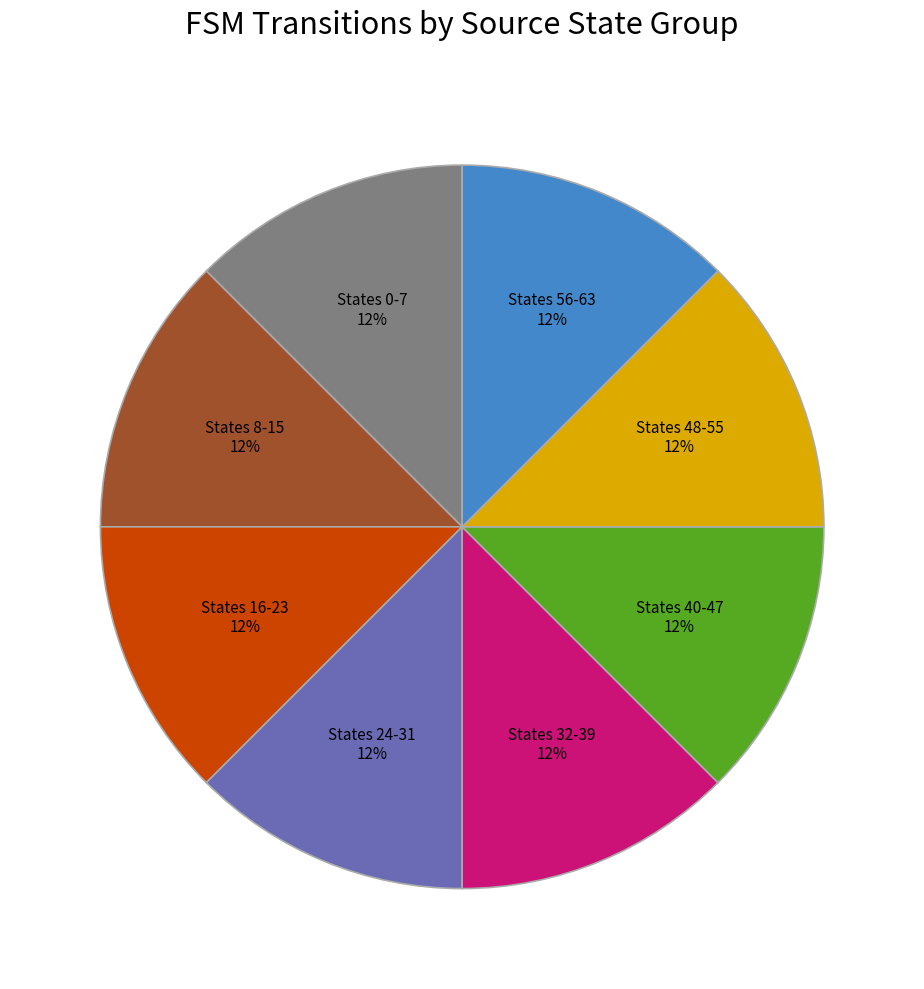

Does any single category account for the majority?

No